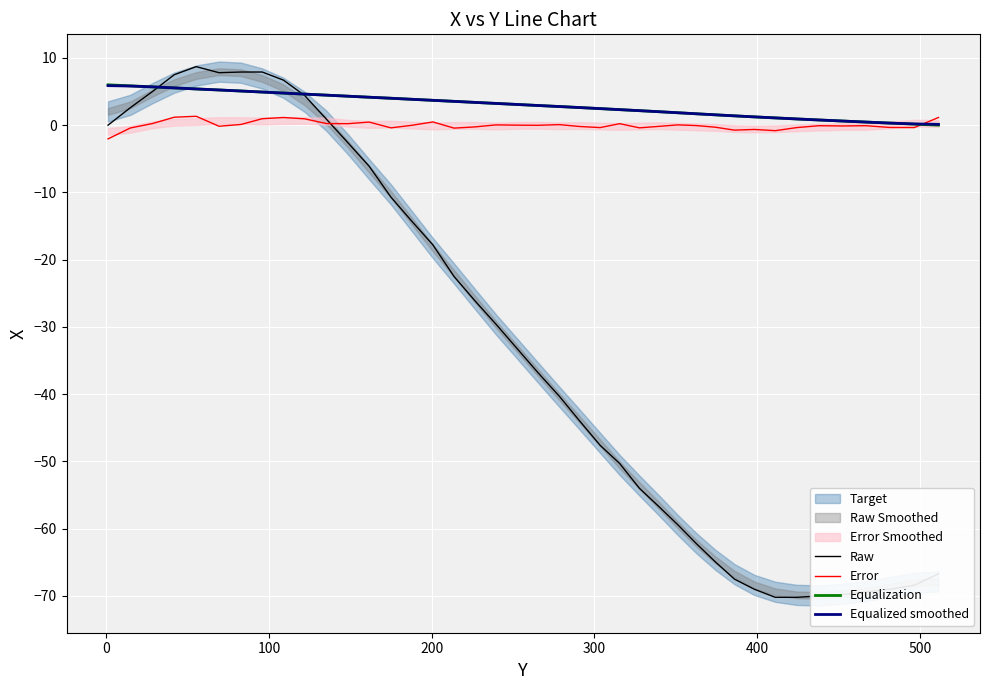

Count the number of categories in the chart.

40